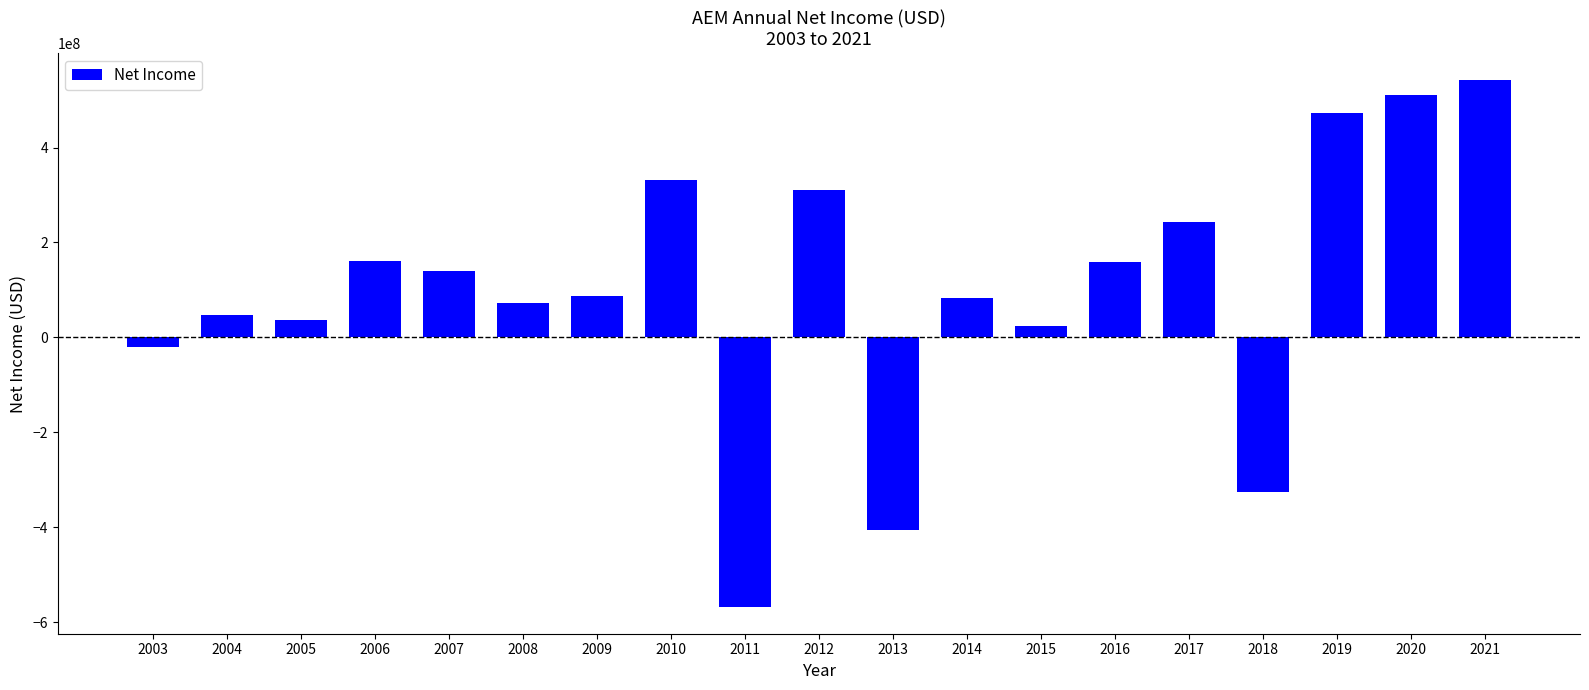

What is the smallest value displayed?

-568955000